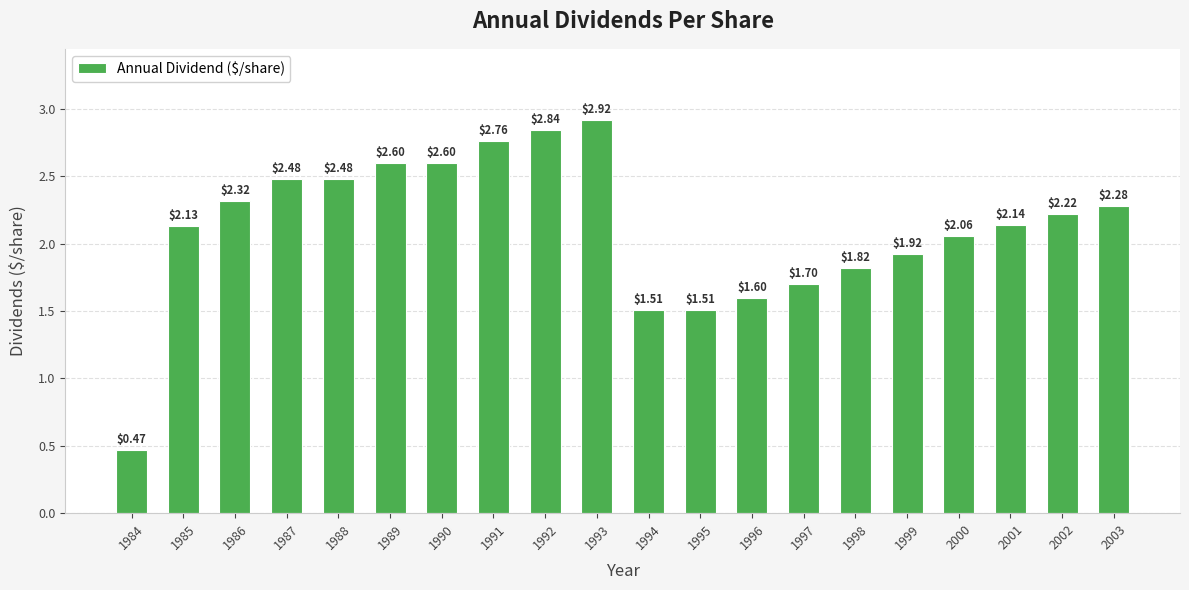

At which category does the chart reach its minimum across all series?

1984